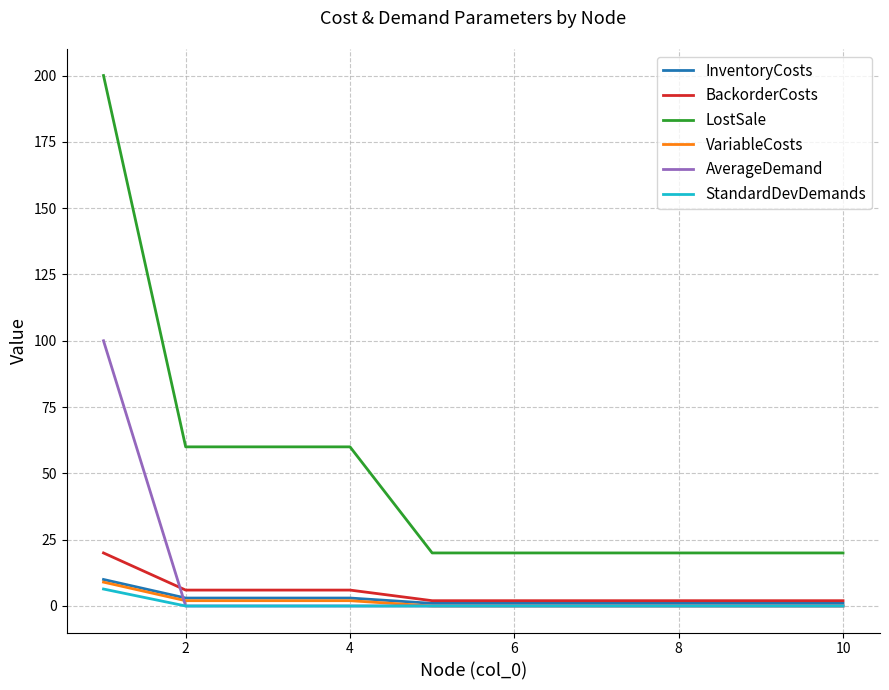

How many series are shown in this chart?

6